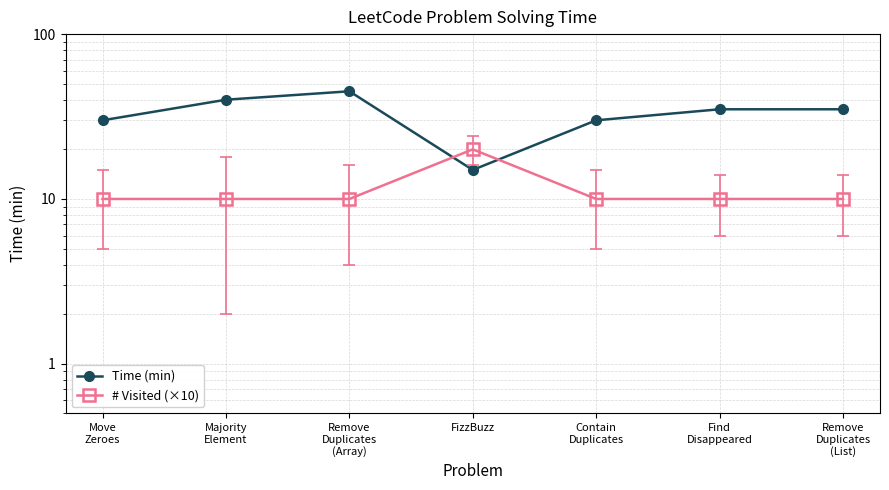

True or false: # Visited (×10) has more than 2 interior local peaks.

False